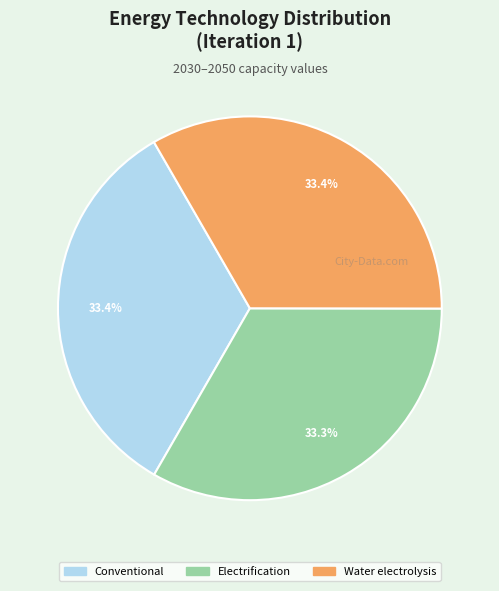

The Conventional slice represents 27% of the pie. True or false?

False